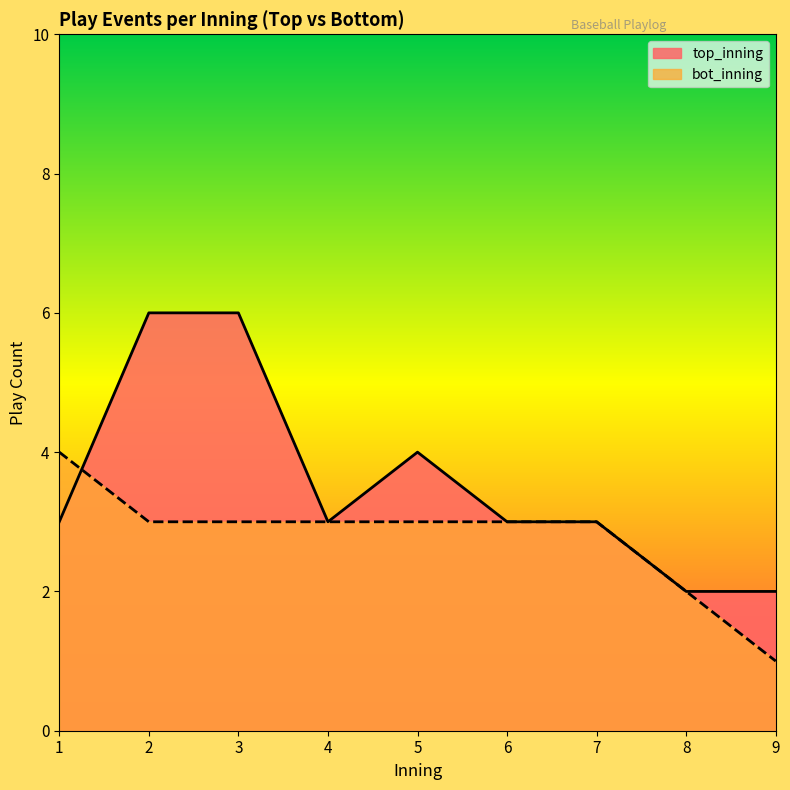

Which series changed the most between 6 and 9?

bot_inning